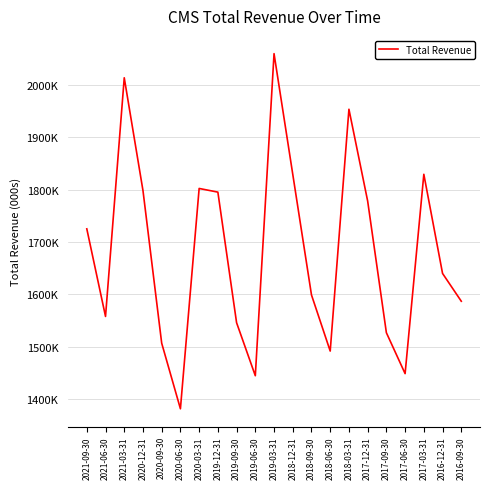

At which category does the chart reach its peak across all series?

2019-03-31